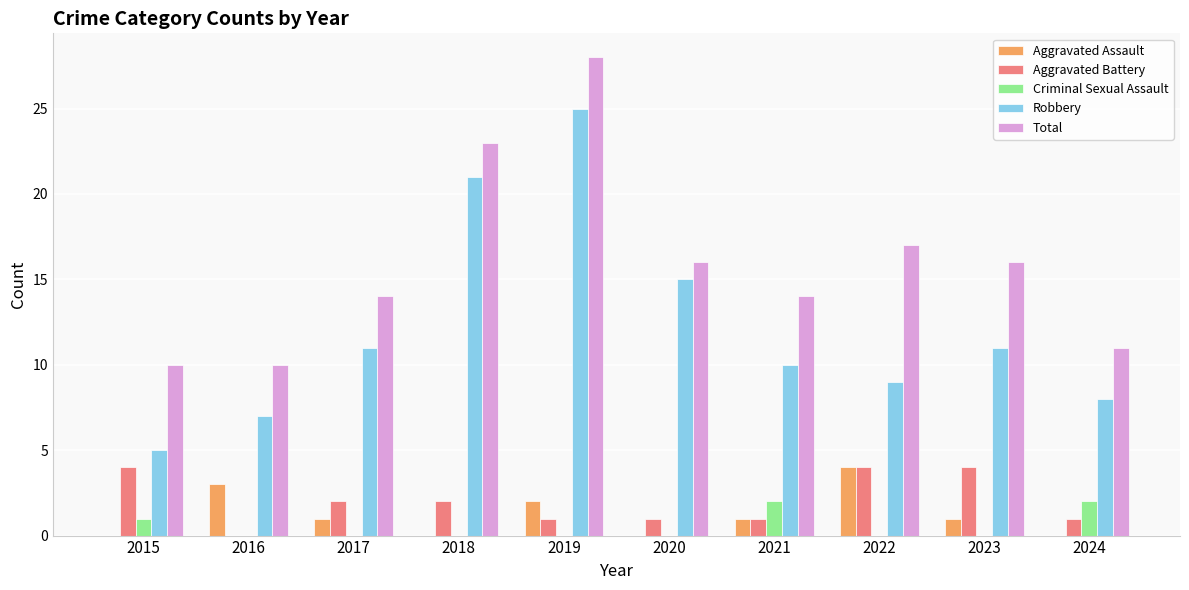

True or false: Aggravated Assault has a value of 0 at 2015.

True